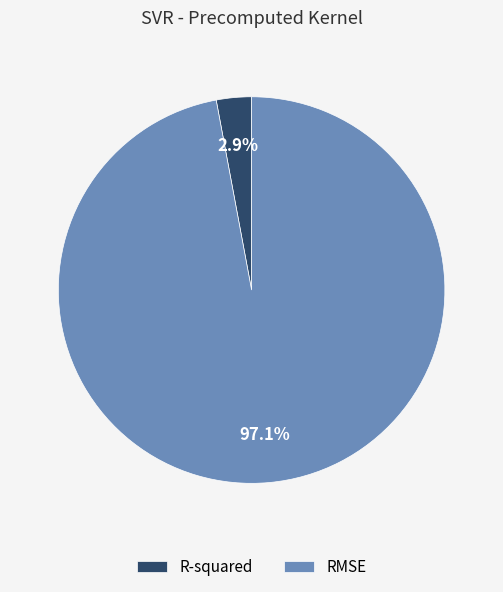

Do R-squared and RMSE together represent more than half of the pie?

Yes